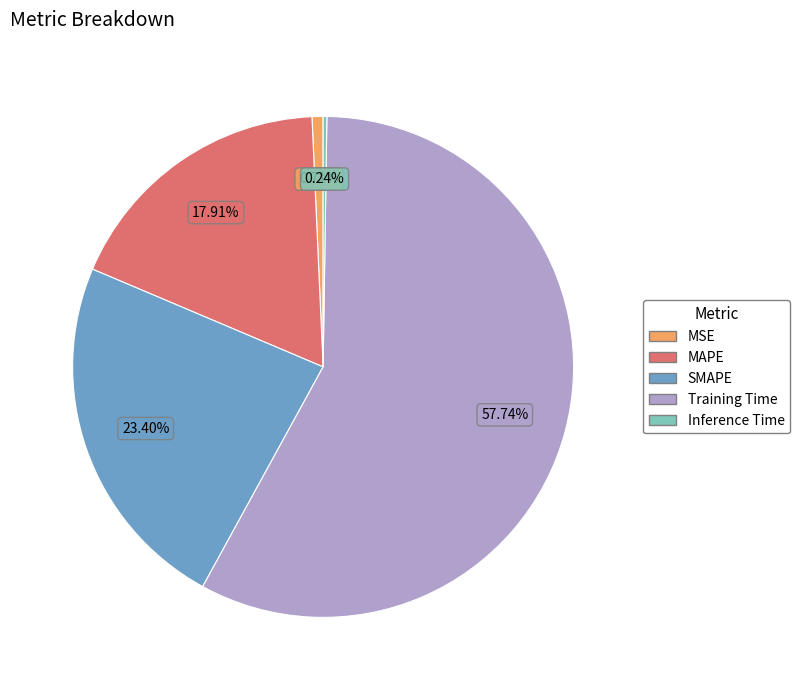

To the nearest percent, what is the difference between the MSE and Training Time slice percentages?

57%